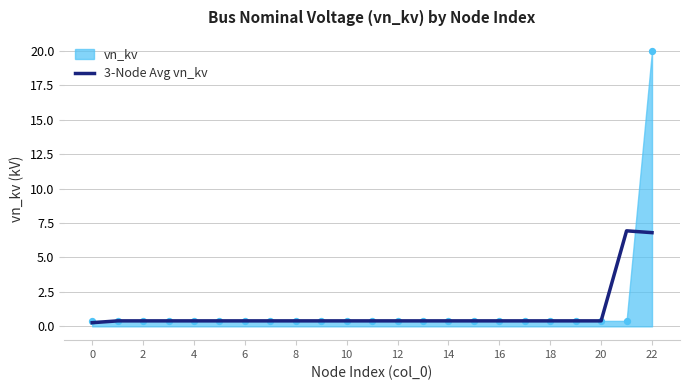

Is it true that 3-Node Avg vn_kv equals 0.4 at 18?

True